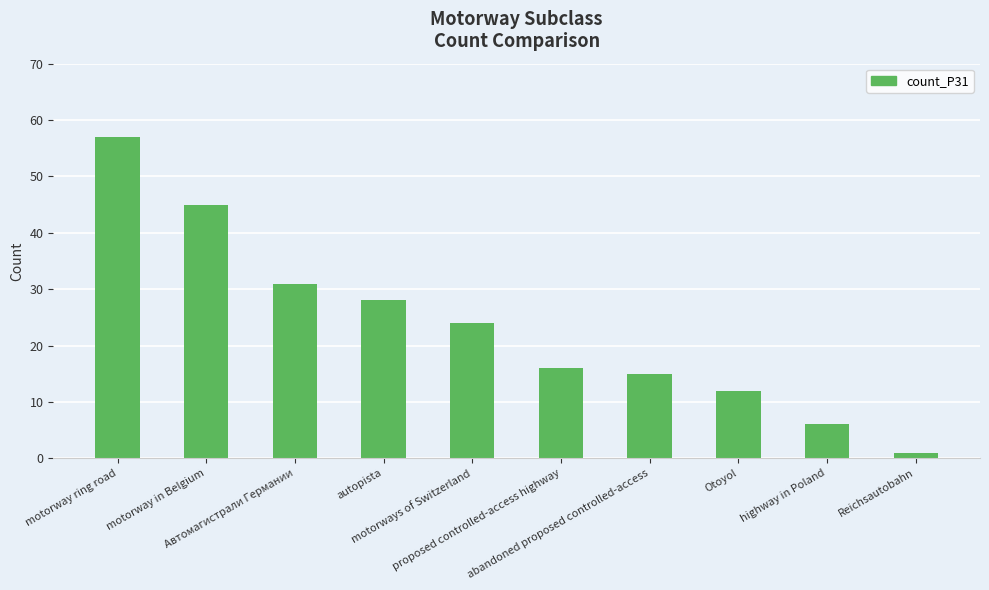

What is the greatest value displayed?

57